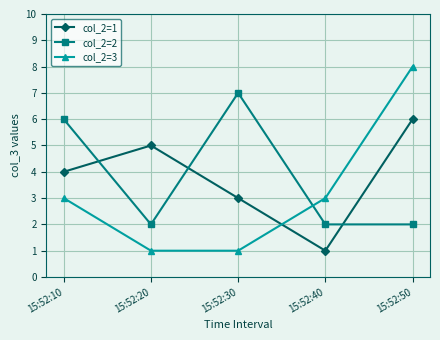

What is the sum of all col_2=3 values?

16